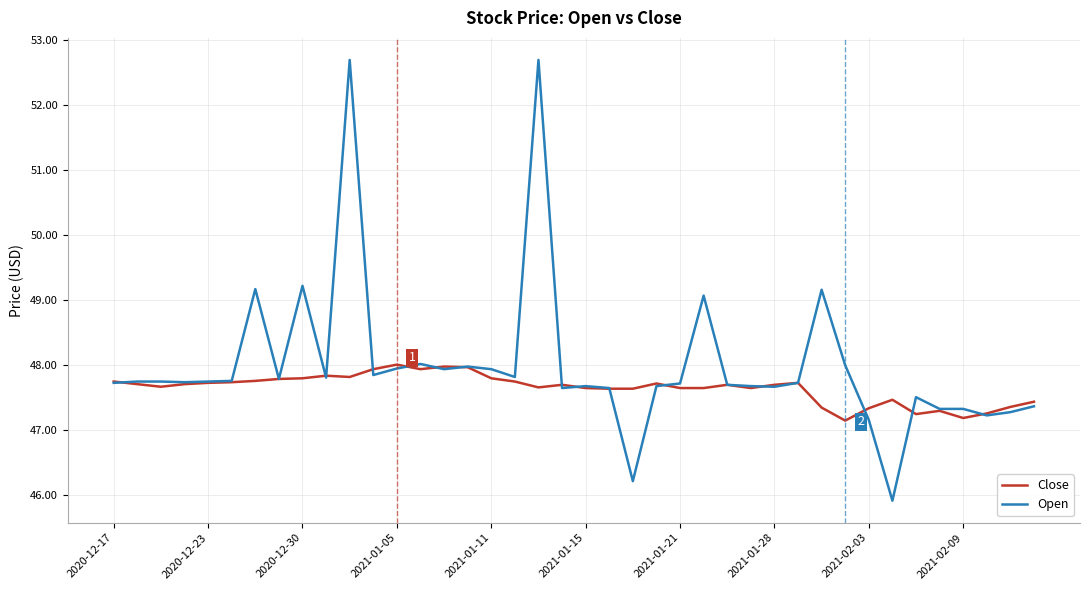

Which series has the largest total across all categories?

Open